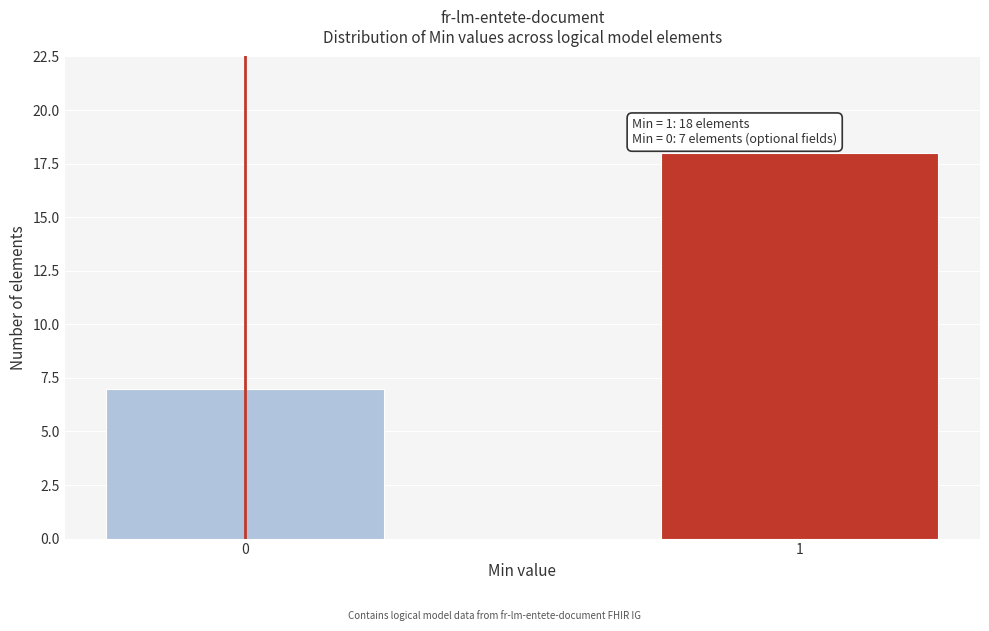

Reading right to left, transcribe all the data shown in this chart.

18	7